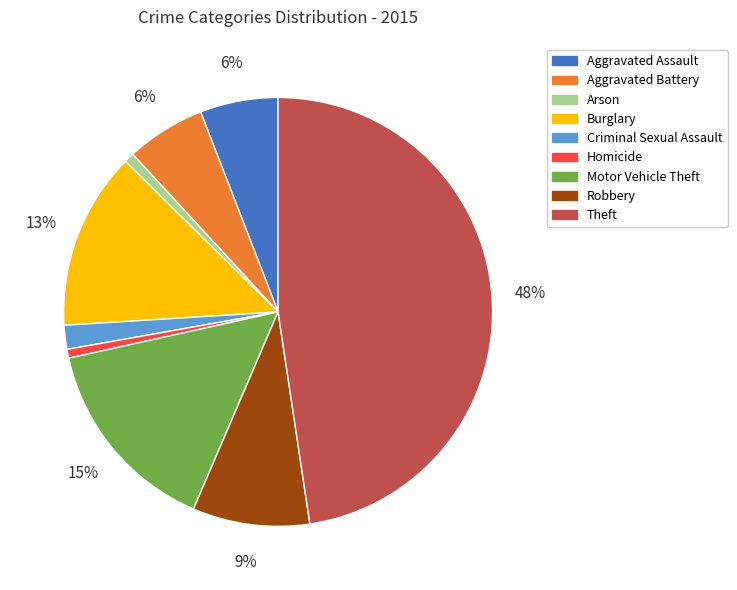

Does any single category account for the majority?

No